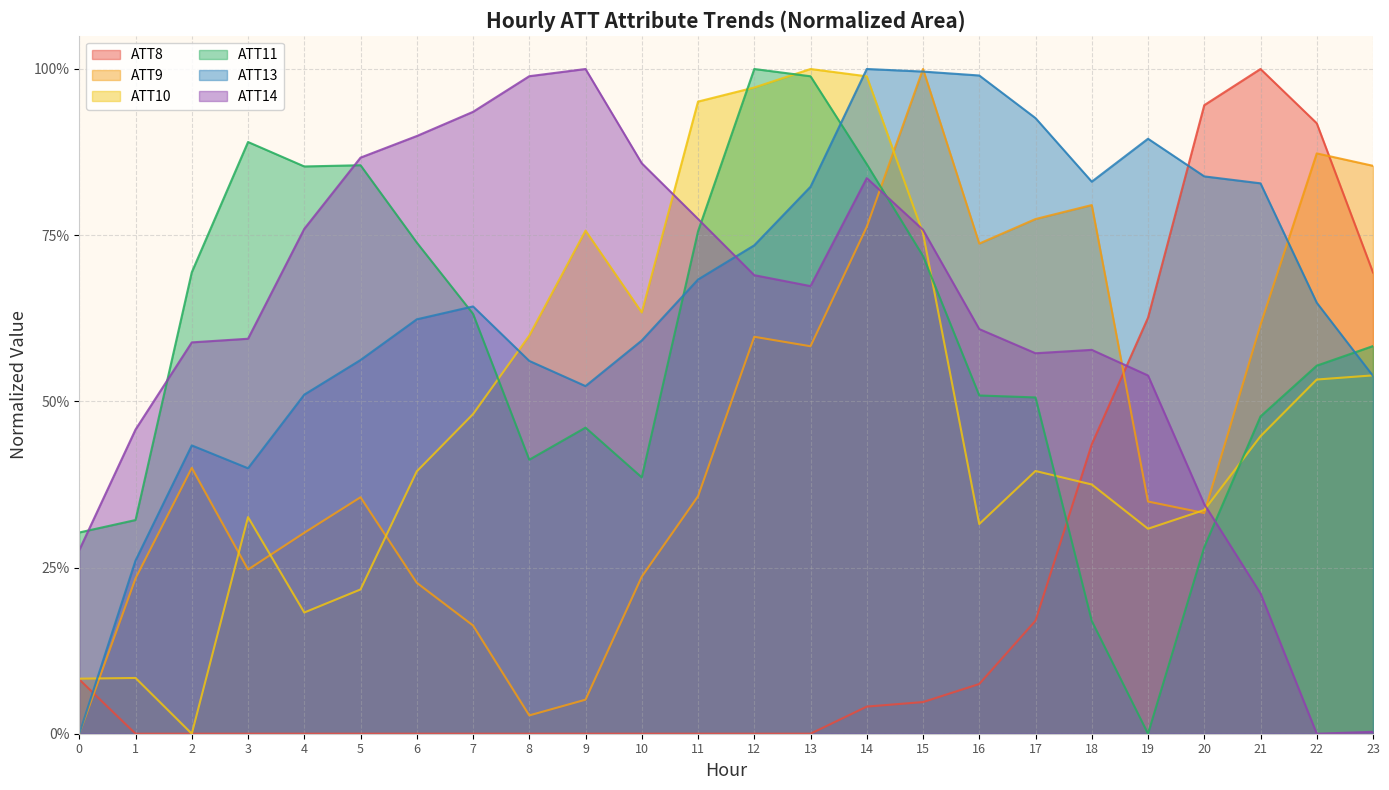

What is the difference between the ATT9 values at 17 and 21?

0.2